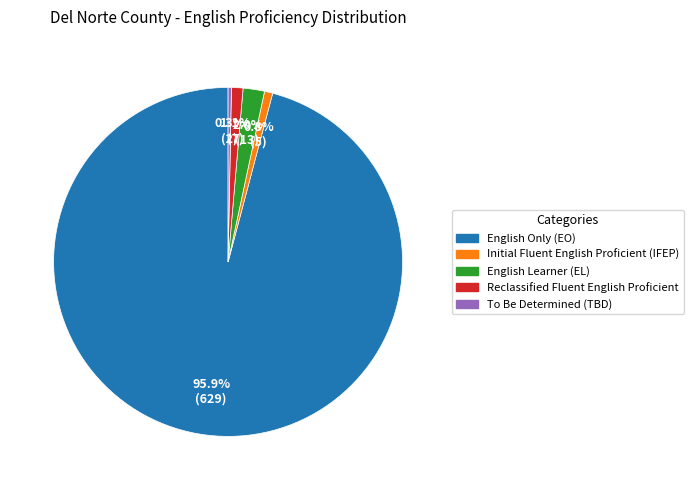

The English Only (EO) slice represents 86% of the pie. True or false?

False